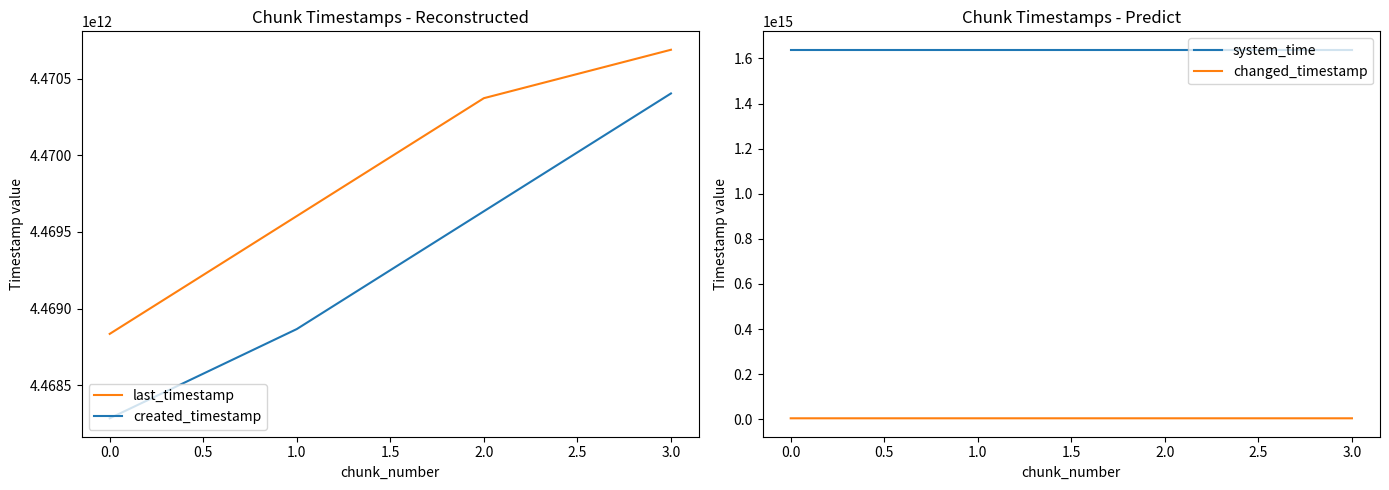

List the series in order of their peak value, highest first.

system_time, last_timestamp, changed_timestamp, created_timestamp